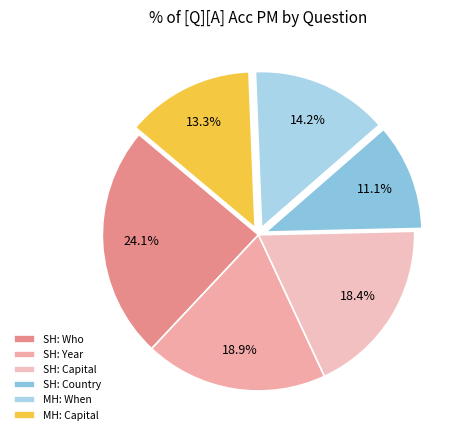

Rank the categories by value from highest to lowest.

SH: Who, SH: Year, SH: Capital, MH: When, MH: Capital, SH: Country